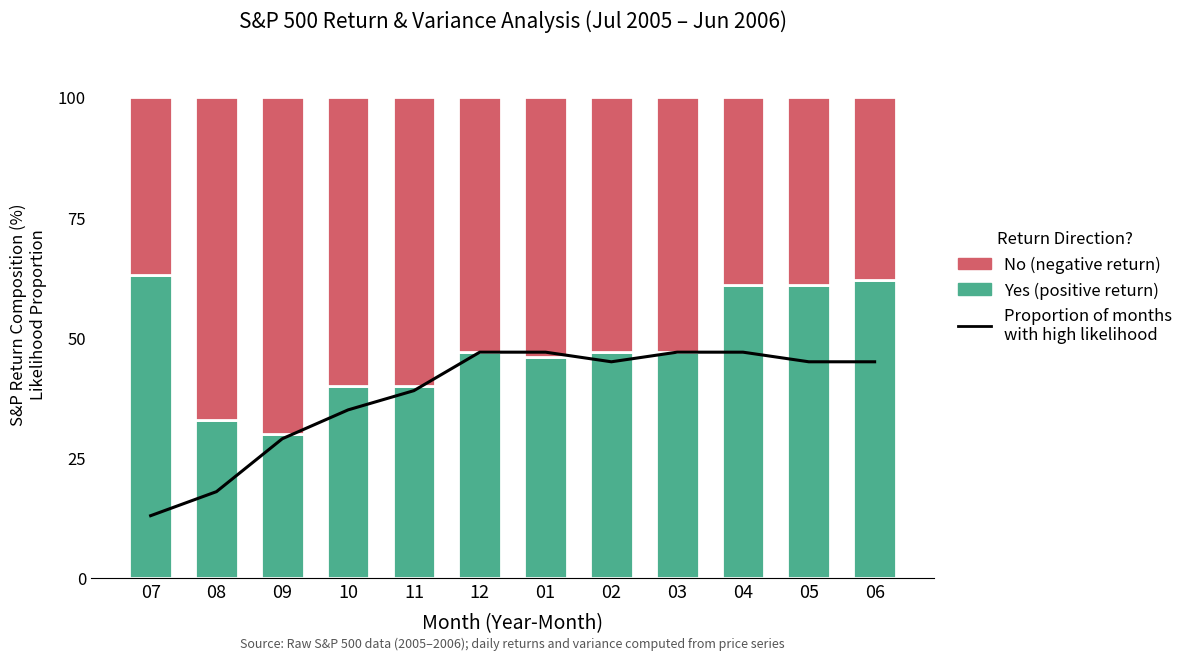

What is the label of the 1st bar from the left?

07